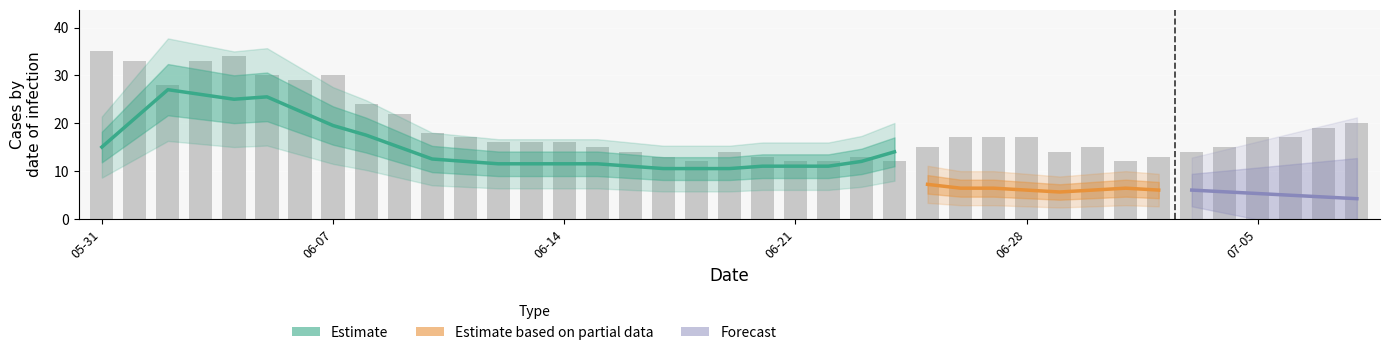

The value of VD at 2020-06-20 is 2. True or false?

False